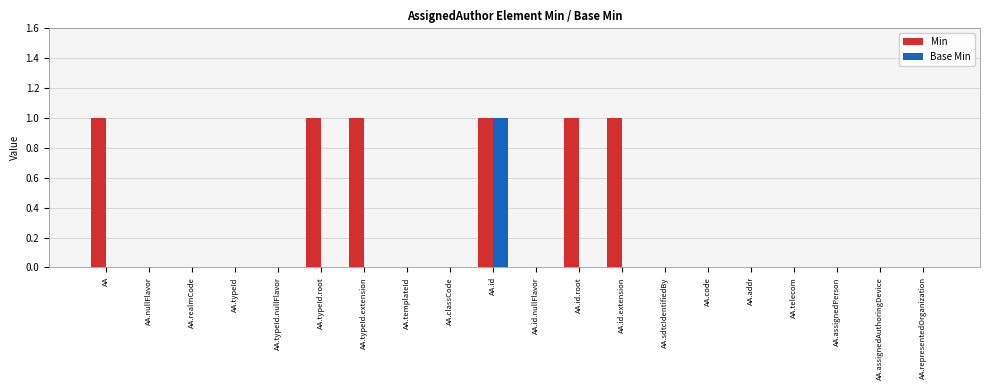

What is the sum of all Min values?

6